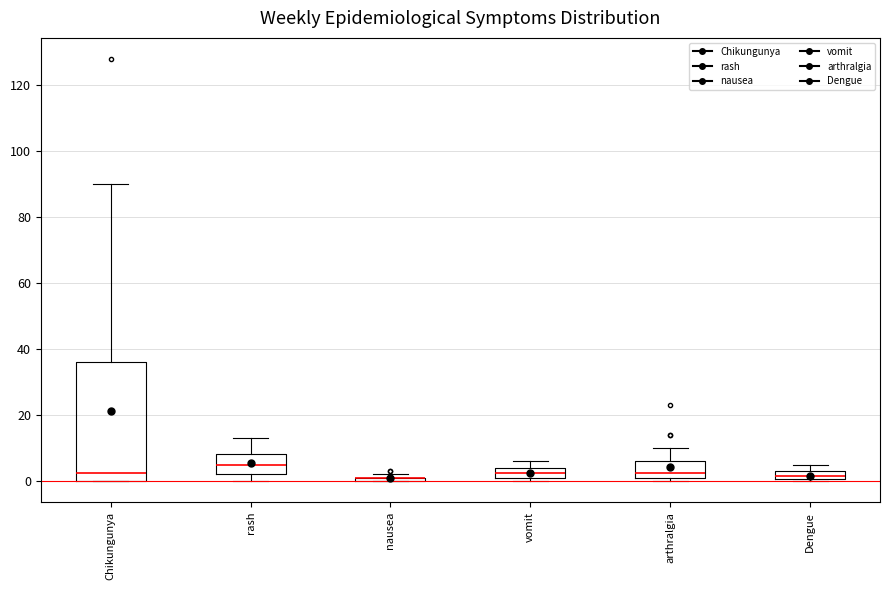

Comparing the boxes themselves (not the whiskers), which one is the tallest?

Chikungunya